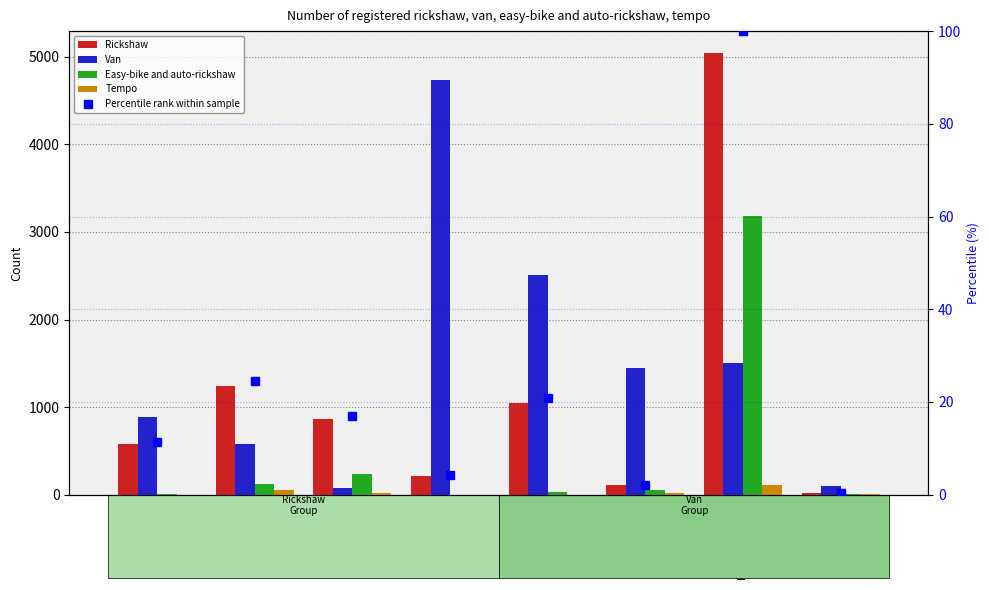

At how many categories does at least one series exceed 4685?

2